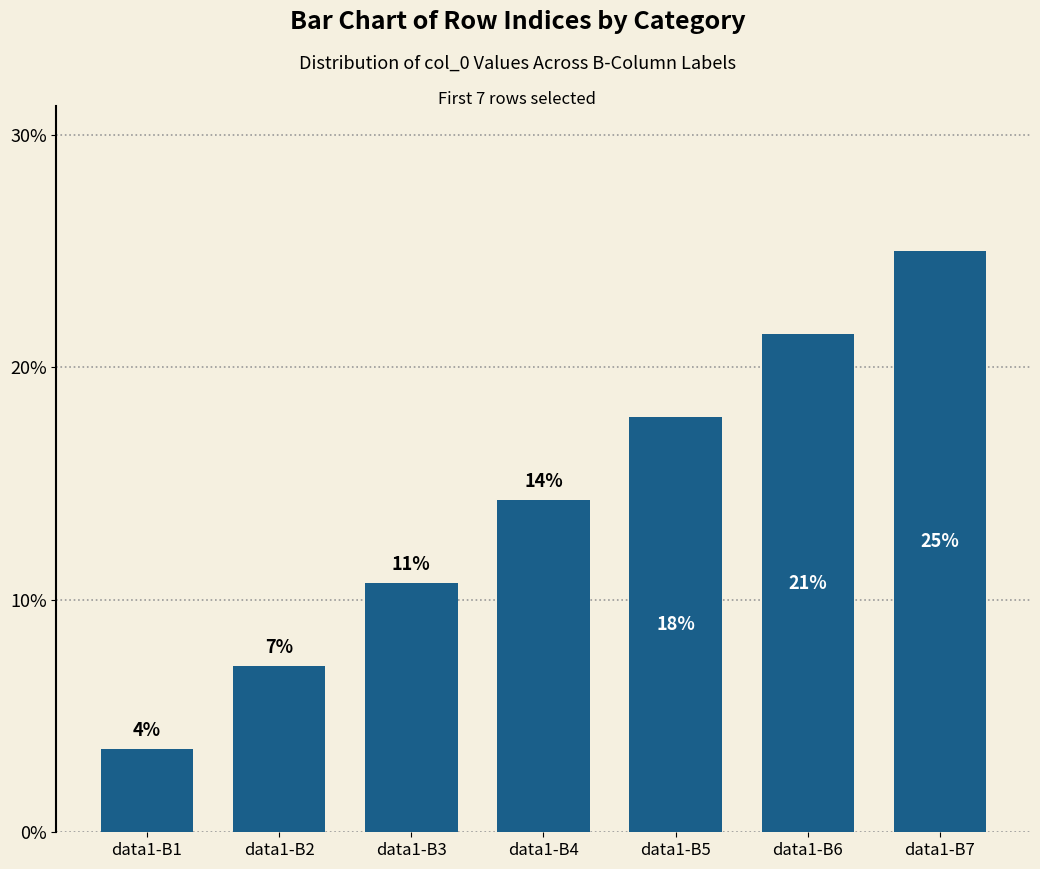

How many bars are there in total?

7